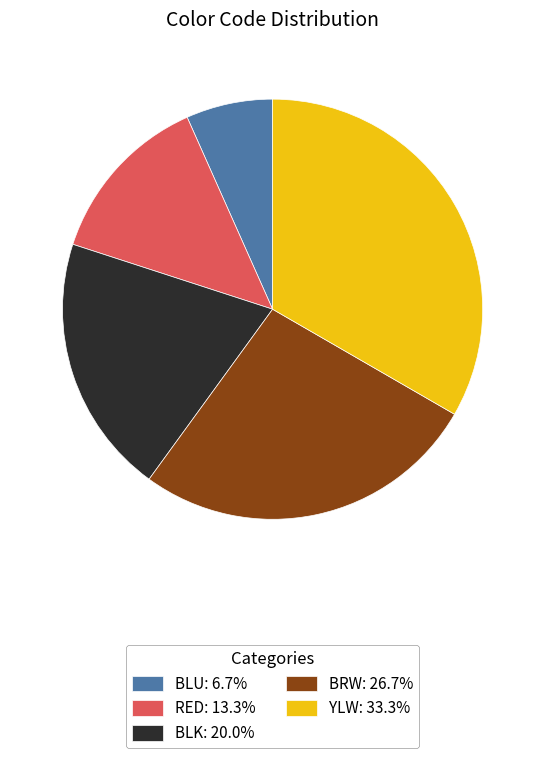

The BLU slice represents 7% of the pie. True or false?

True